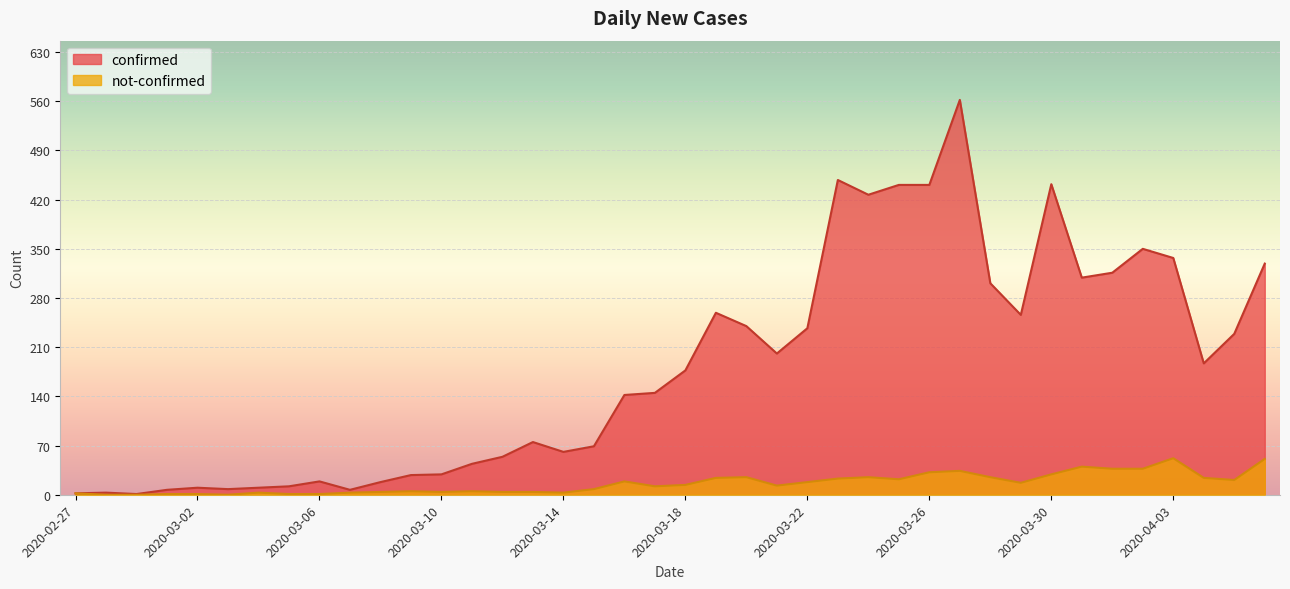

Where does the confirmed series first go above 177?

2020-03-19